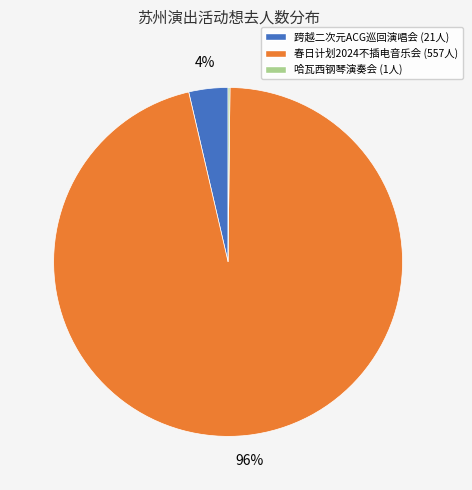

Is there any slice that represents more than half of the pie?

Yes